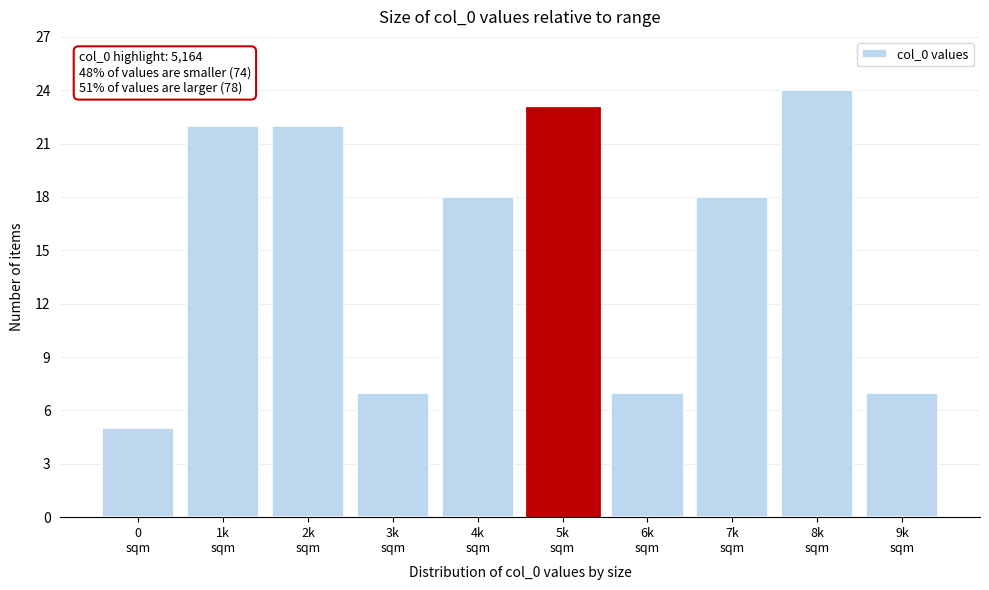

Reading left to right, what are all the values shown in this chart?

5	22	22	7	18	23	7	18	24	7